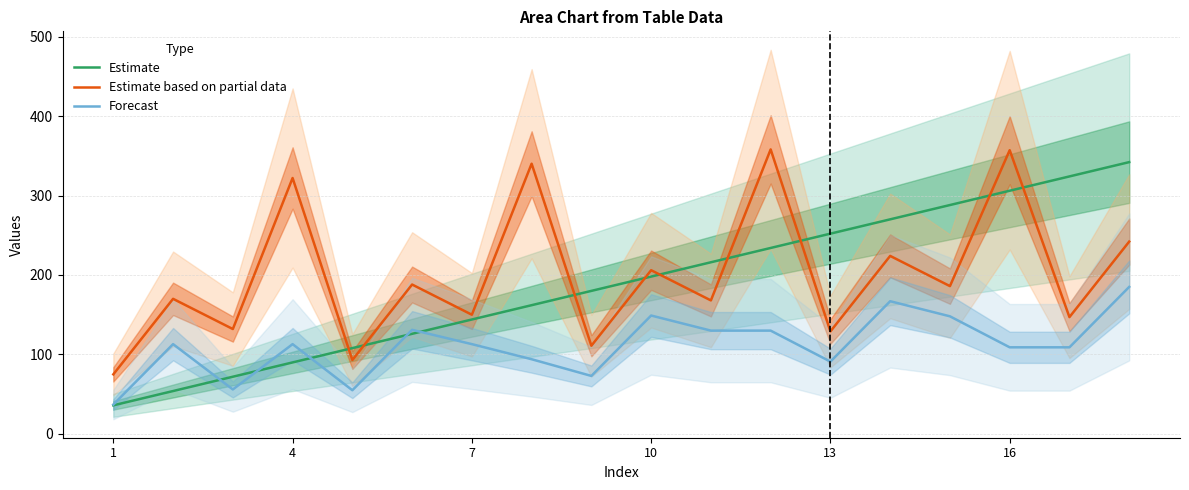

The Estimate based on partial data series shows 129 at 13. True or false?

True